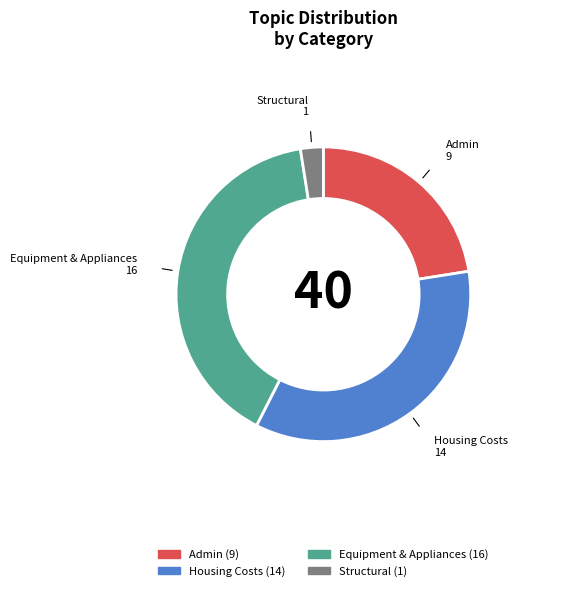

Is there any slice that represents more than half of the pie?

No